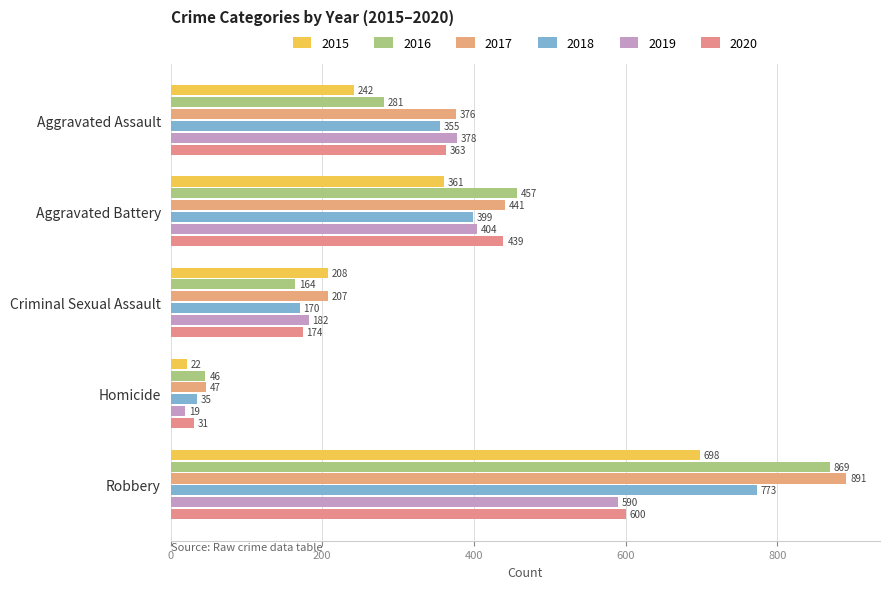

What is the sum of all 2019 values?

1573